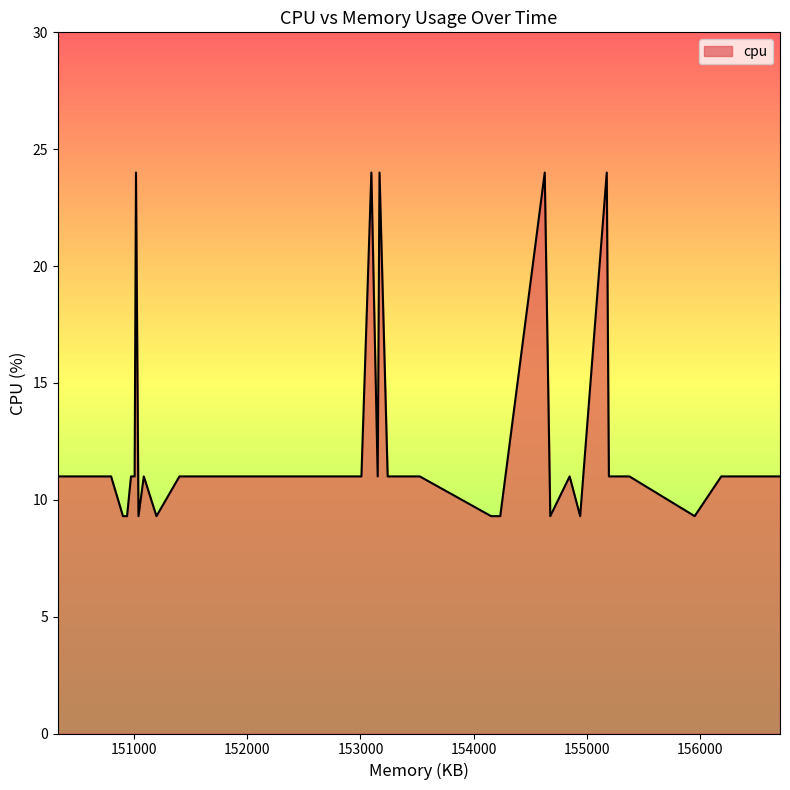

What is the difference between the maximum and minimum values?

14.7